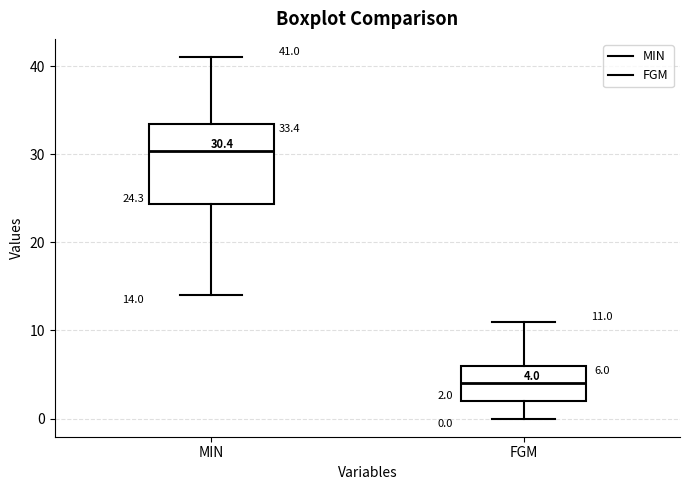

Which box's median line is the highest?

MIN